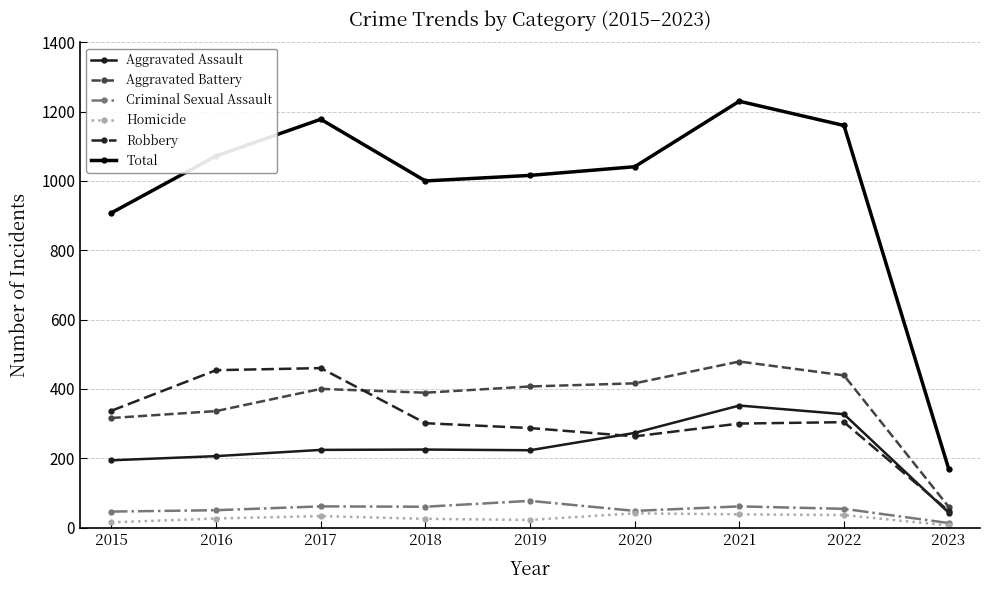

Which series has the largest total across all categories?

Total